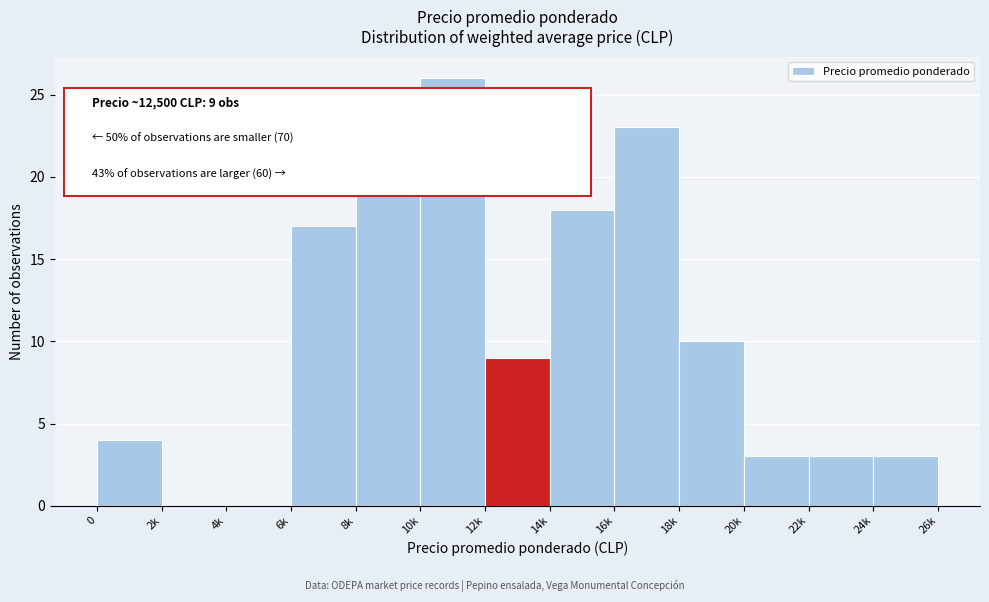

Reading left to right, transcribe all the data shown in this chart.

0=4	2k=0	4k=0	6k=17	8k=23	10k=26	12k=9	14k=18	16k=23	18k=10	20k=3	22k=3	24k=3